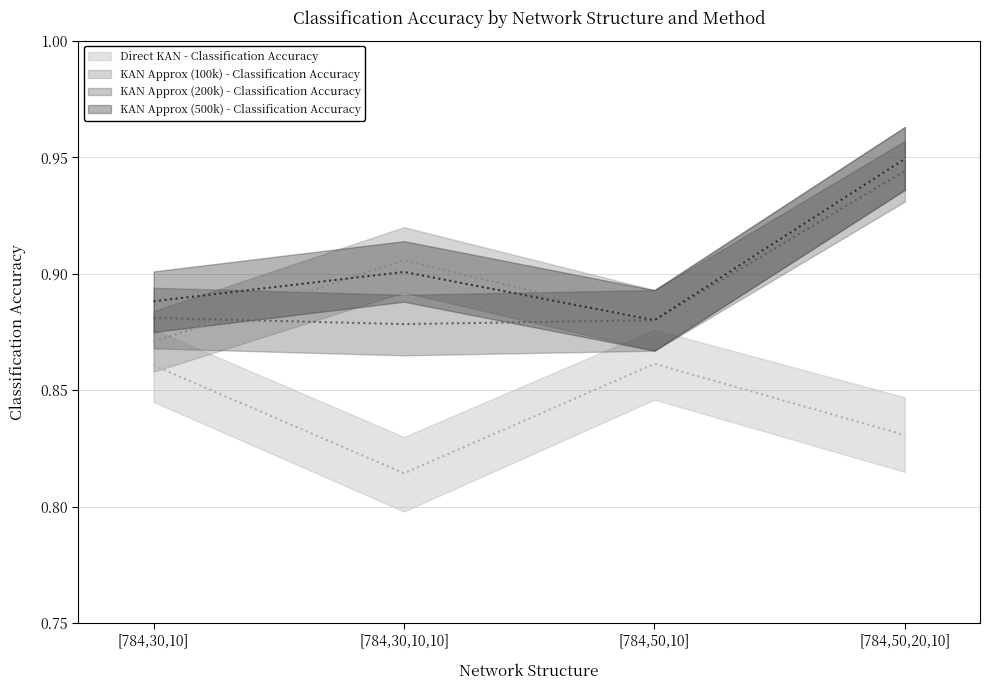

At which category does KAN Approx (100k) - Classification Accuracy reach its first local peak?

[784,30,10,10]